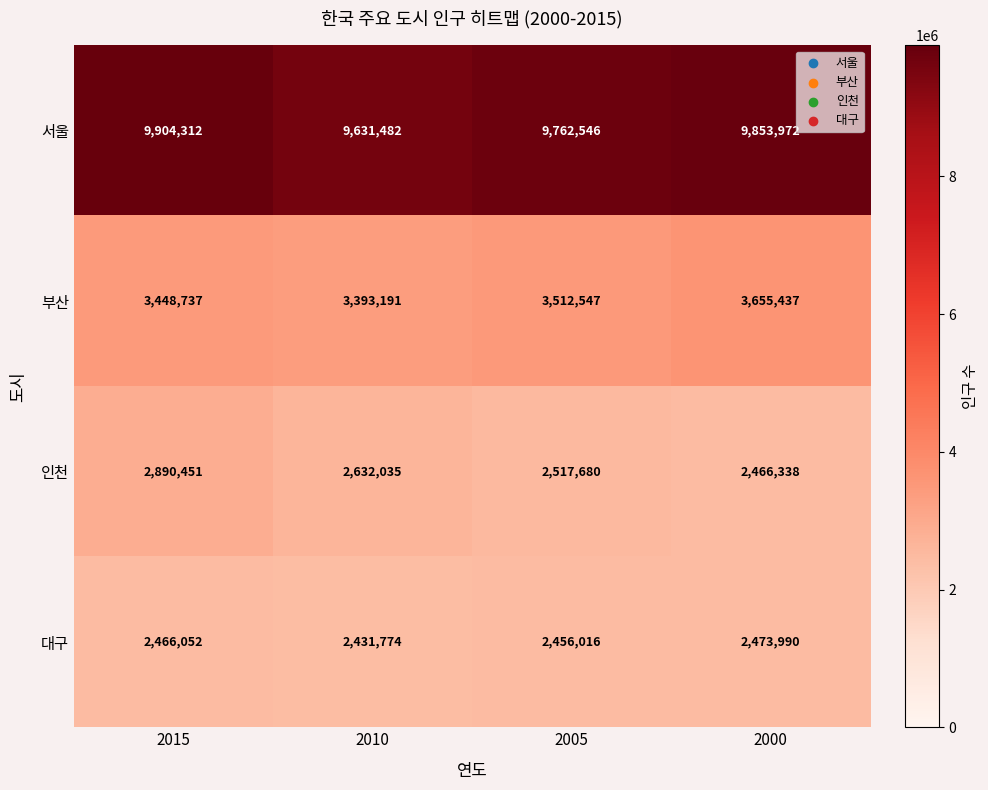

How many values in the 인천 series are below 2632035?

2